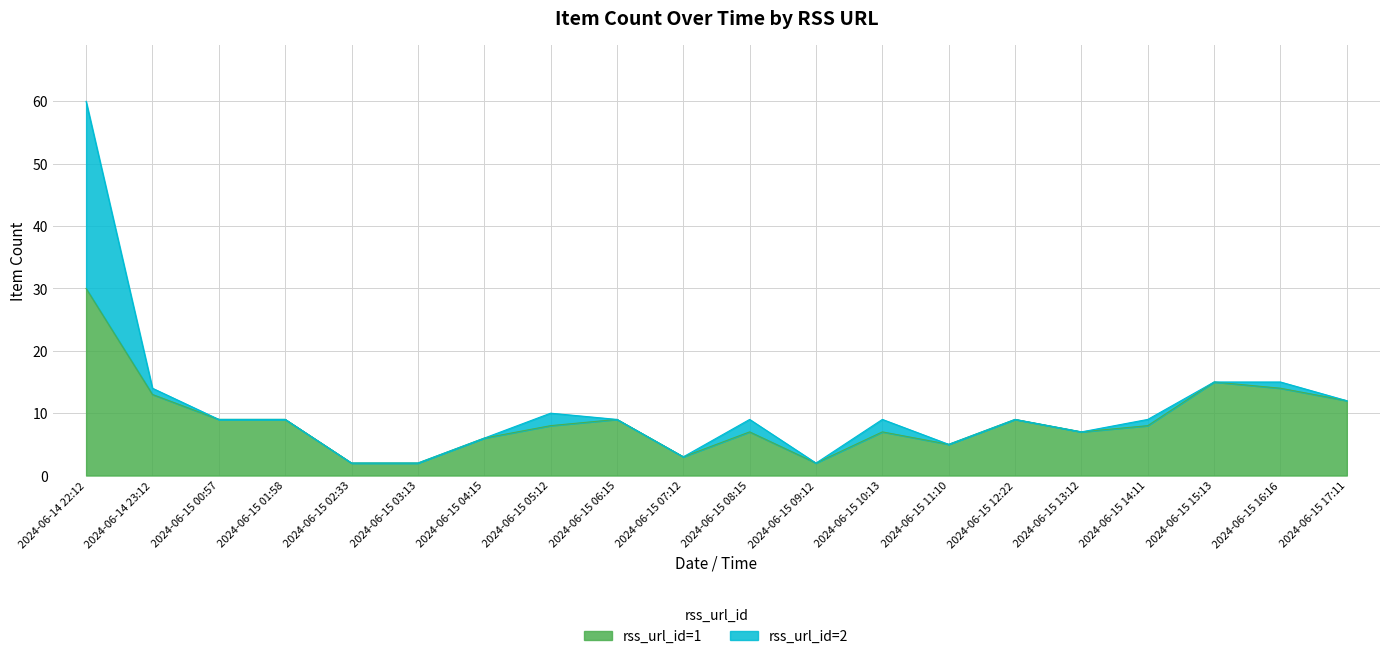

What is the value of the 8th point from the left?

8